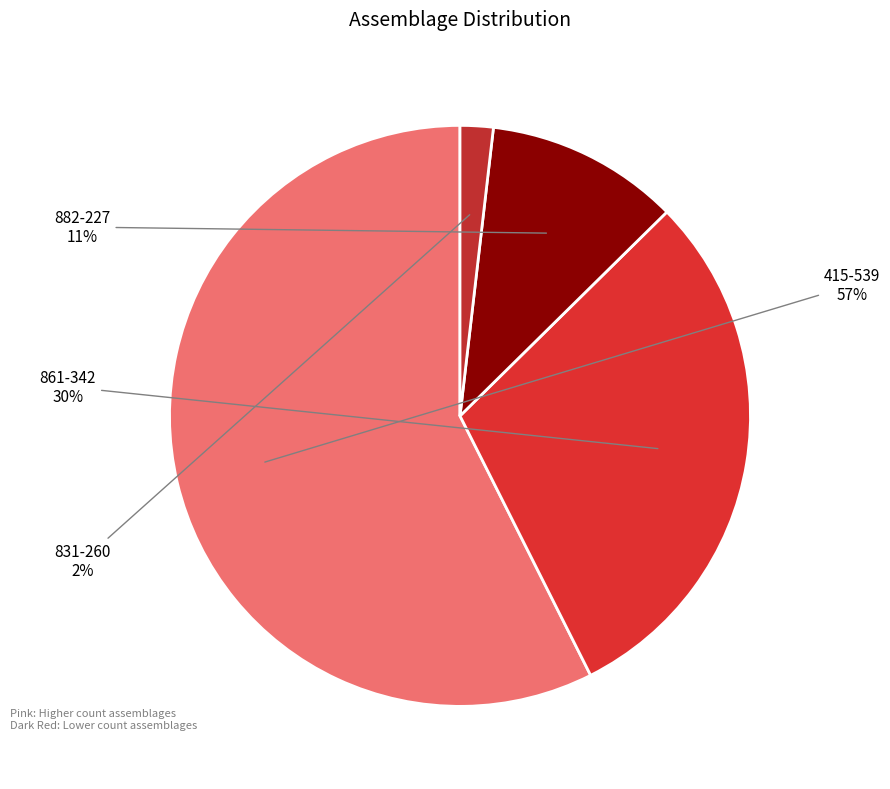

Which slice is the largest?

415-539